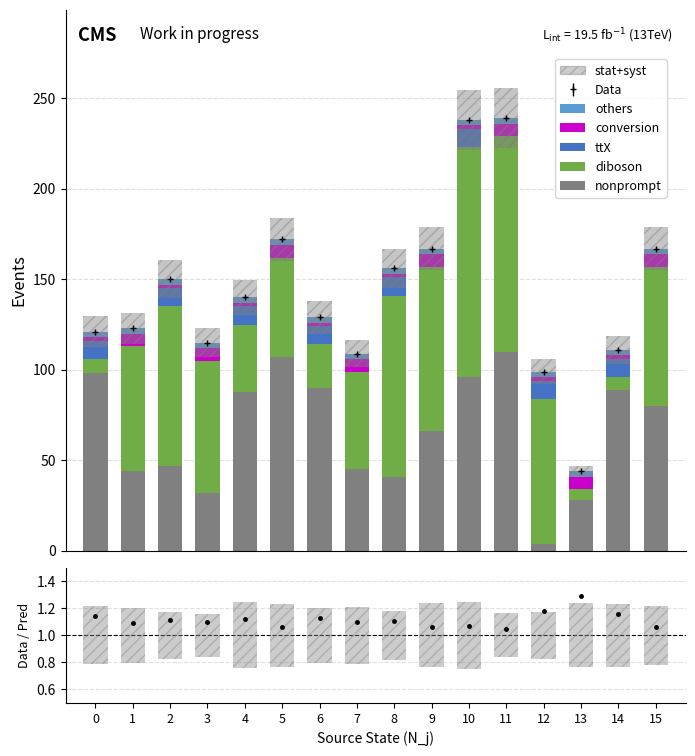

What are all the series names shown in the legend?

nonprompt, diboson, ttX, conversion, others